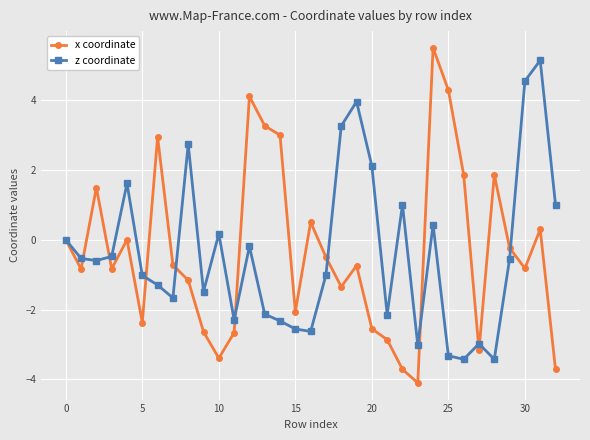

Count the number of data series in this chart.

2